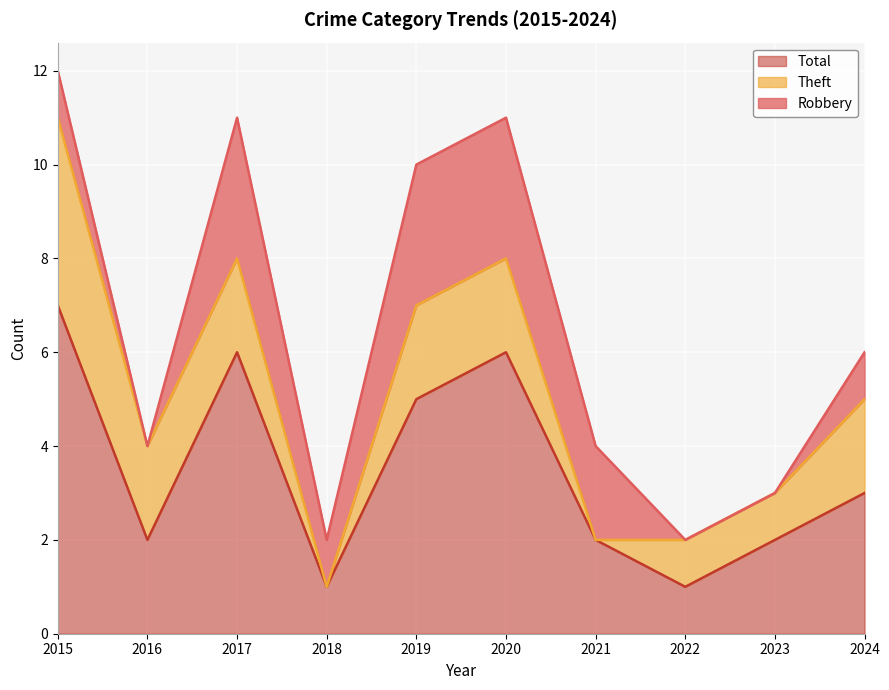

Reading left to right, extract all data points from this chart.

Robbery: 2015=1	2016=0	2017=3	2018=1	2019=3	2020=3	2021=2	2022=0	2023=0	2024=1
Theft: 2015=4	2016=2	2017=2	2018=0	2019=2	2020=2	2021=0	2022=1	2023=1	2024=2
Total: 2015=7	2016=2	2017=6	2018=1	2019=5	2020=6	2021=2	2022=1	2023=2	2024=3